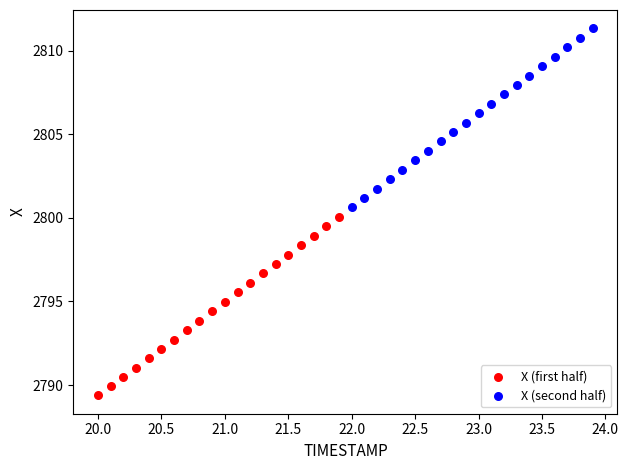

Which series reaches the minimum Y coordinate?

X (first half)